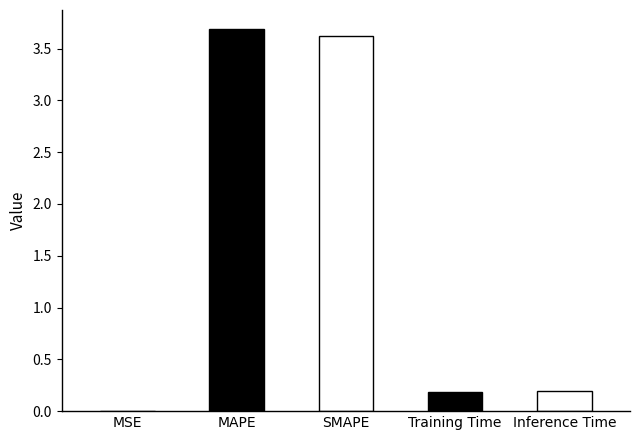

What is the maximum value shown in the chart?

3.7